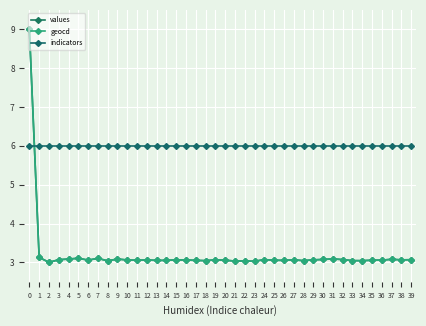

What is the total value across all series at 7?

12.2